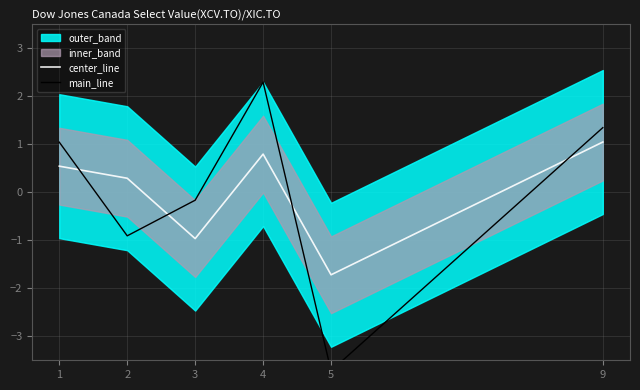

True or false: center_line has more than 1 points higher than both neighbors.

False